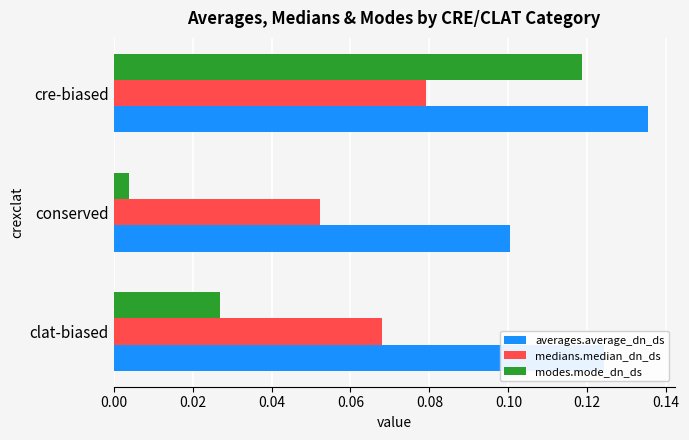

At which category is the sum across all series the highest?

cre-biased